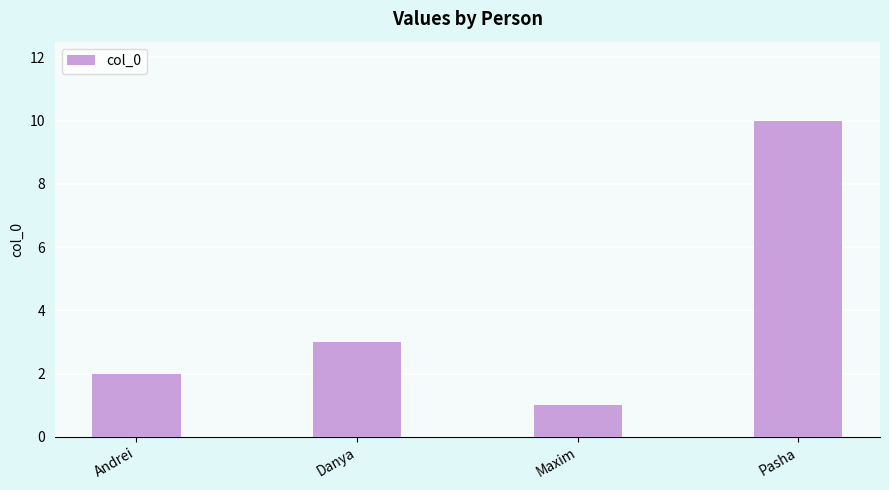

List the labels in order of value, smallest first.

Maxim, Andrei, Danya, Pasha